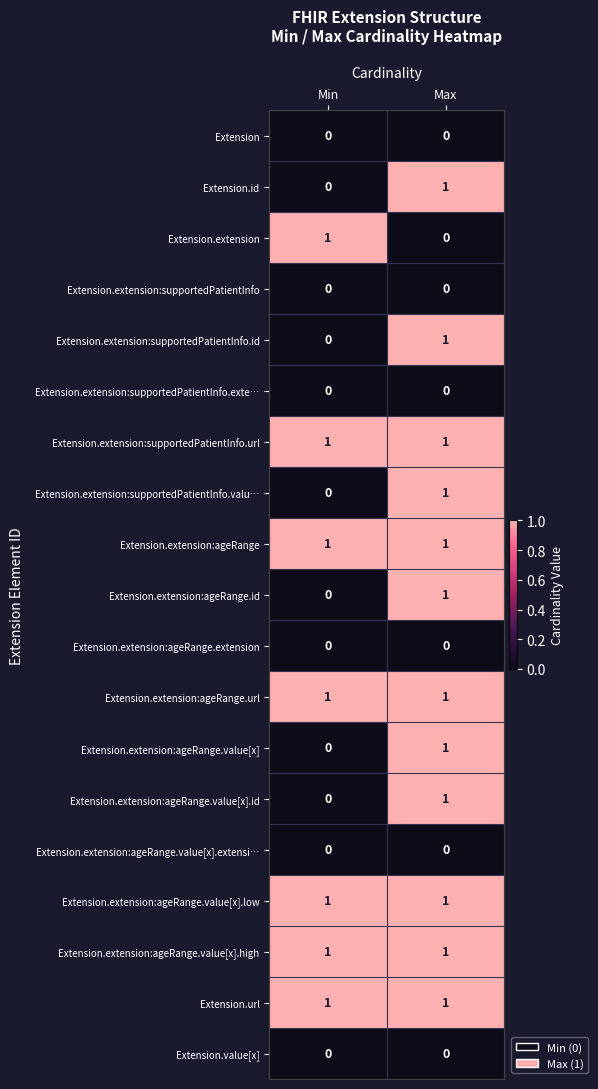

Rank the categories by Extension.id value from highest to lowest.

Max, Min